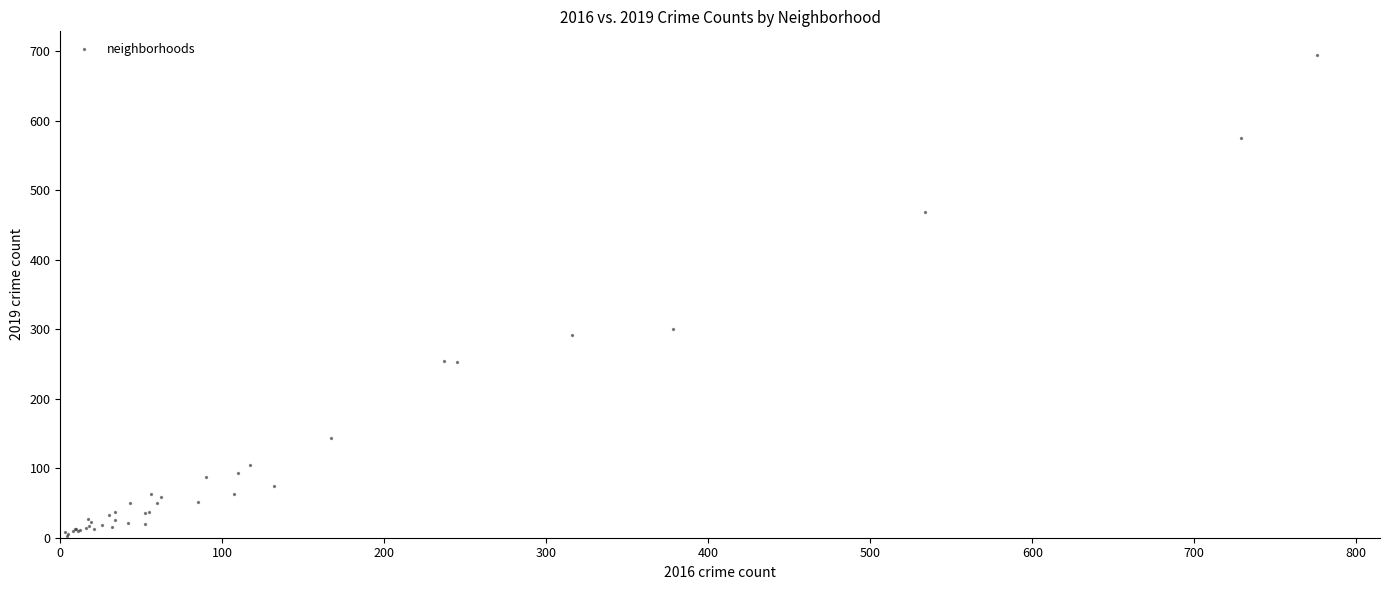

What Y value in the scatter plot is closest to 348?

300